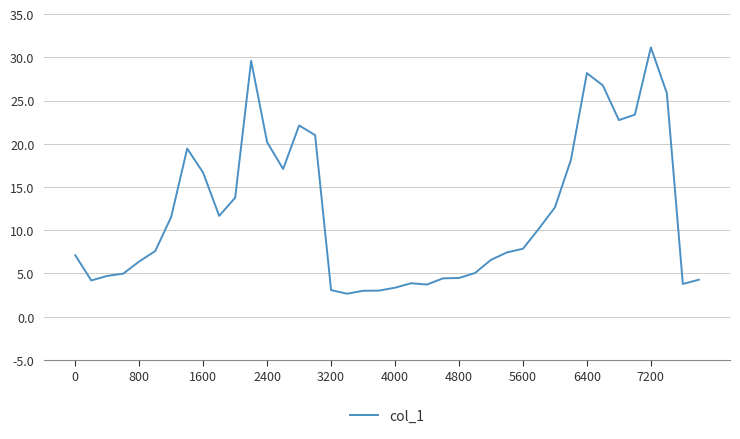

What is the maximum value shown in the chart?

31.2